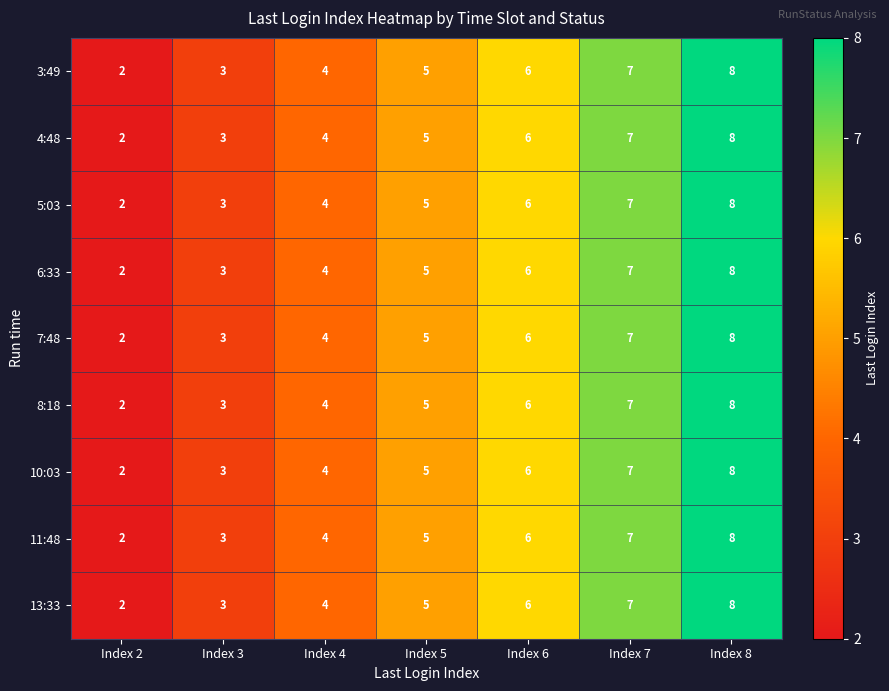

What is the approximate value of 3:49 at Index 7?

7